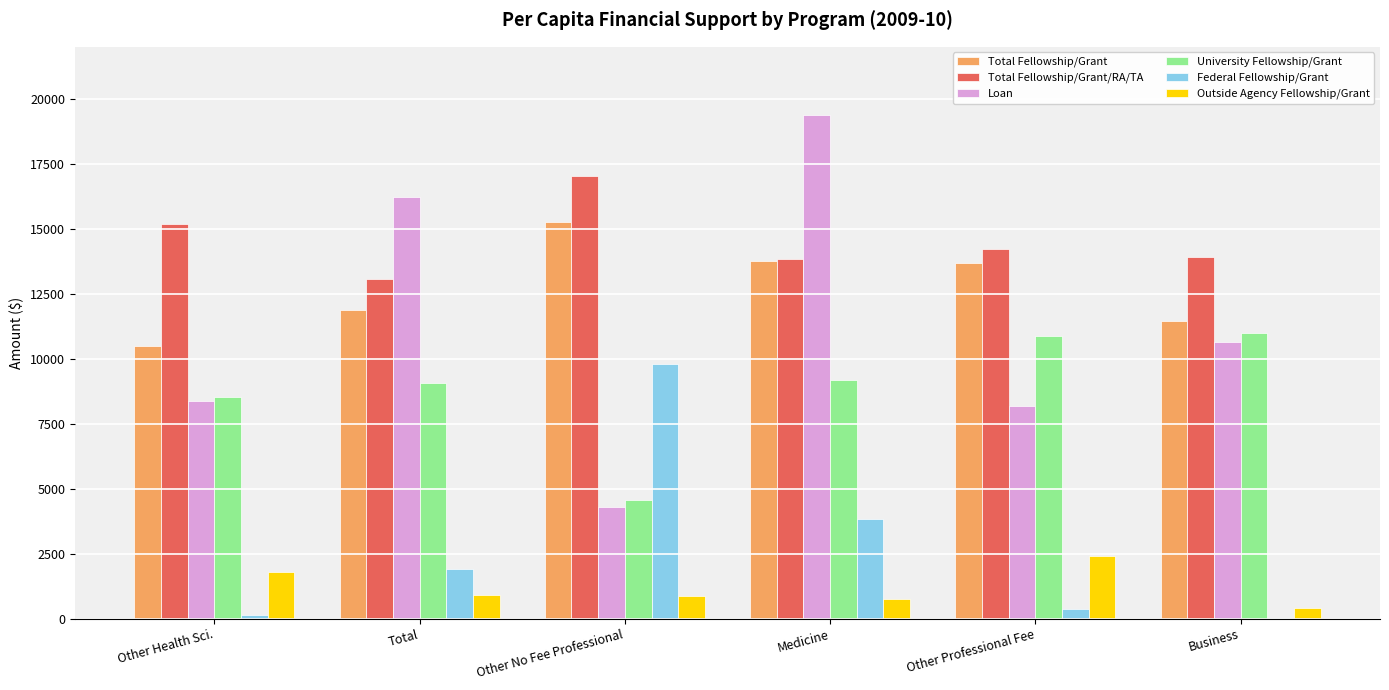

At which category is the sum across all series the highest?

Medicine